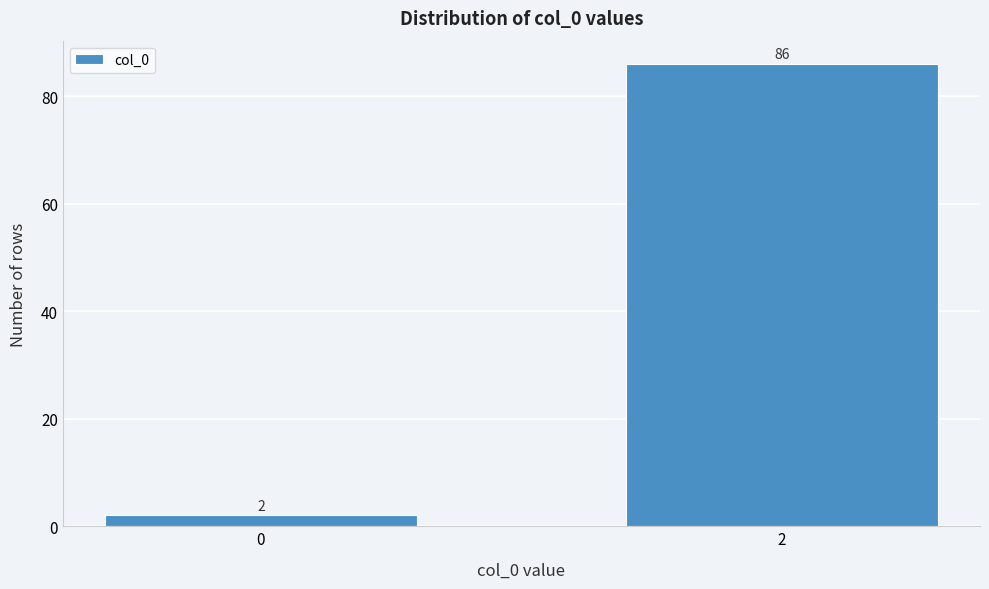

Reading left to right, list all the values displayed in this chart.

0=2	2=86